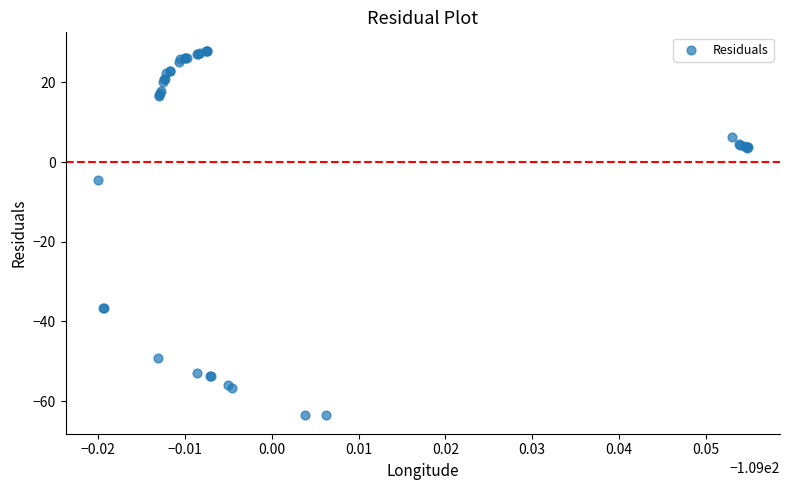

What Y value in the scatter plot is closest to -17?

-4.4